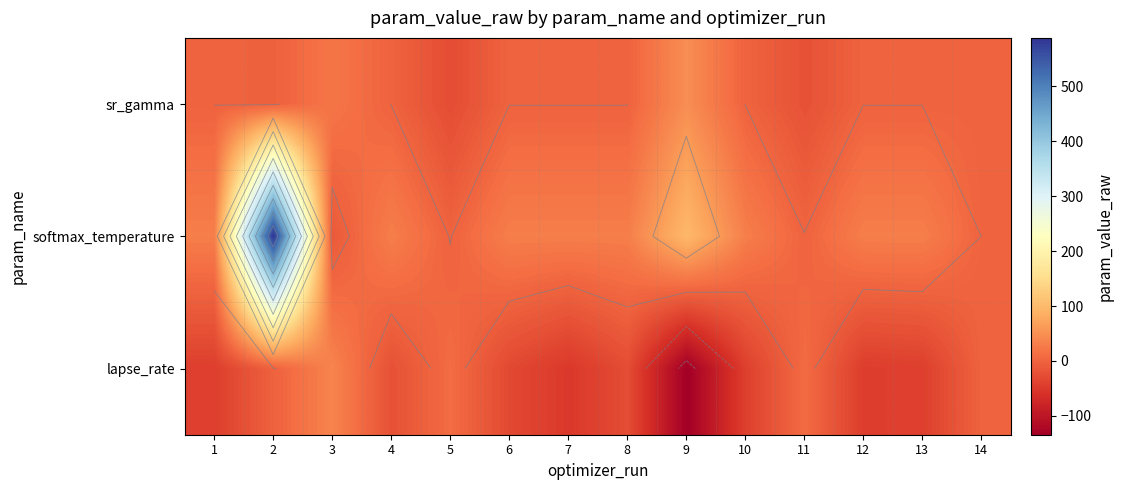

Which category has the highest value in the softmax_temperature series?

2